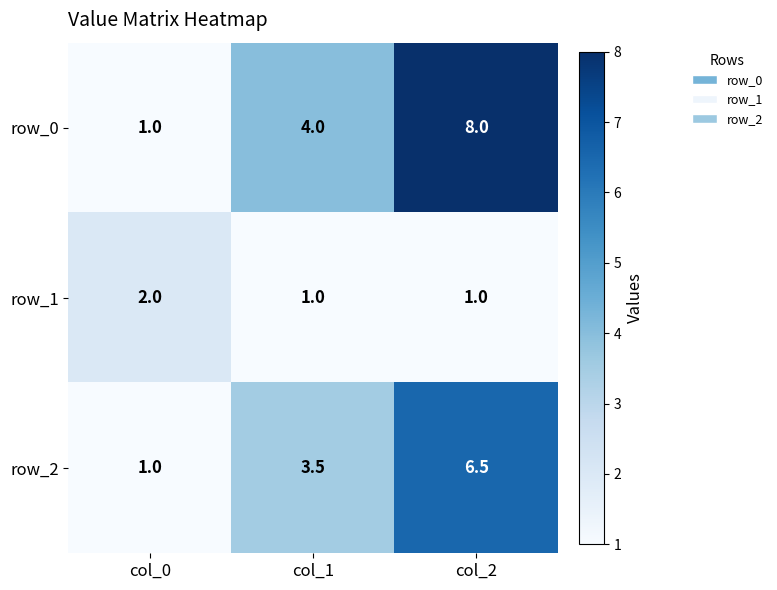

Between col_0 and col_2, which series saw the biggest shift?

row_0